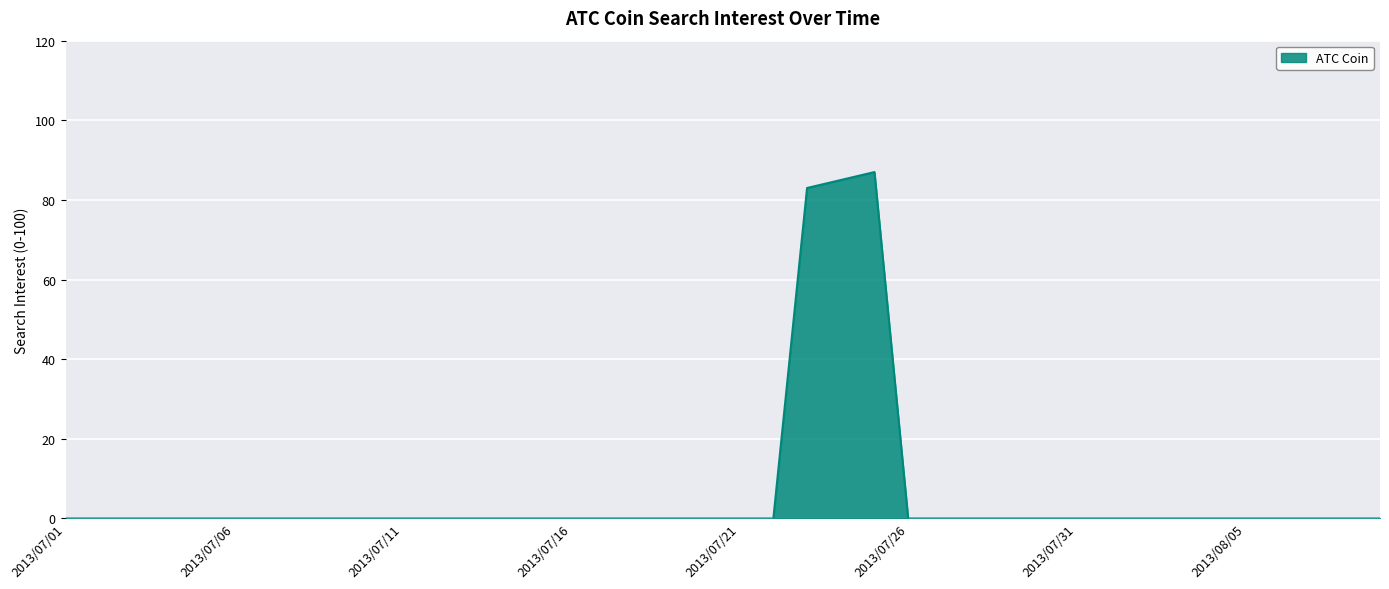

Does the chart have visible grid lines?

Yes